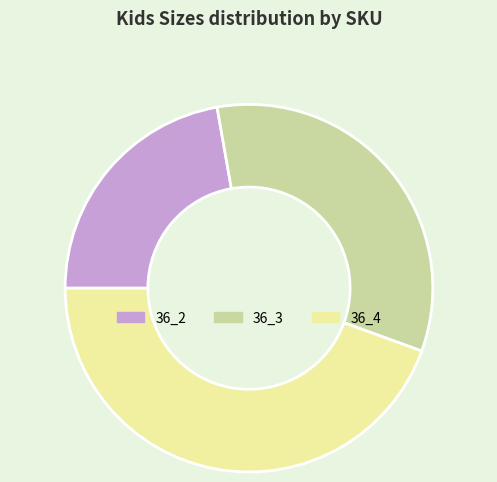

Combined, do 36_3 and 36_4 account for over 50%?

Yes